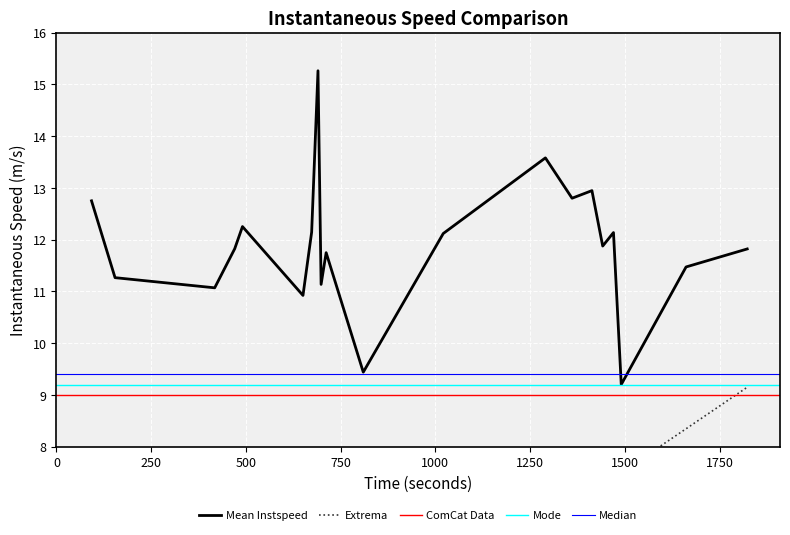

What is the lowest value of the Mean Instspeed series?

9.2